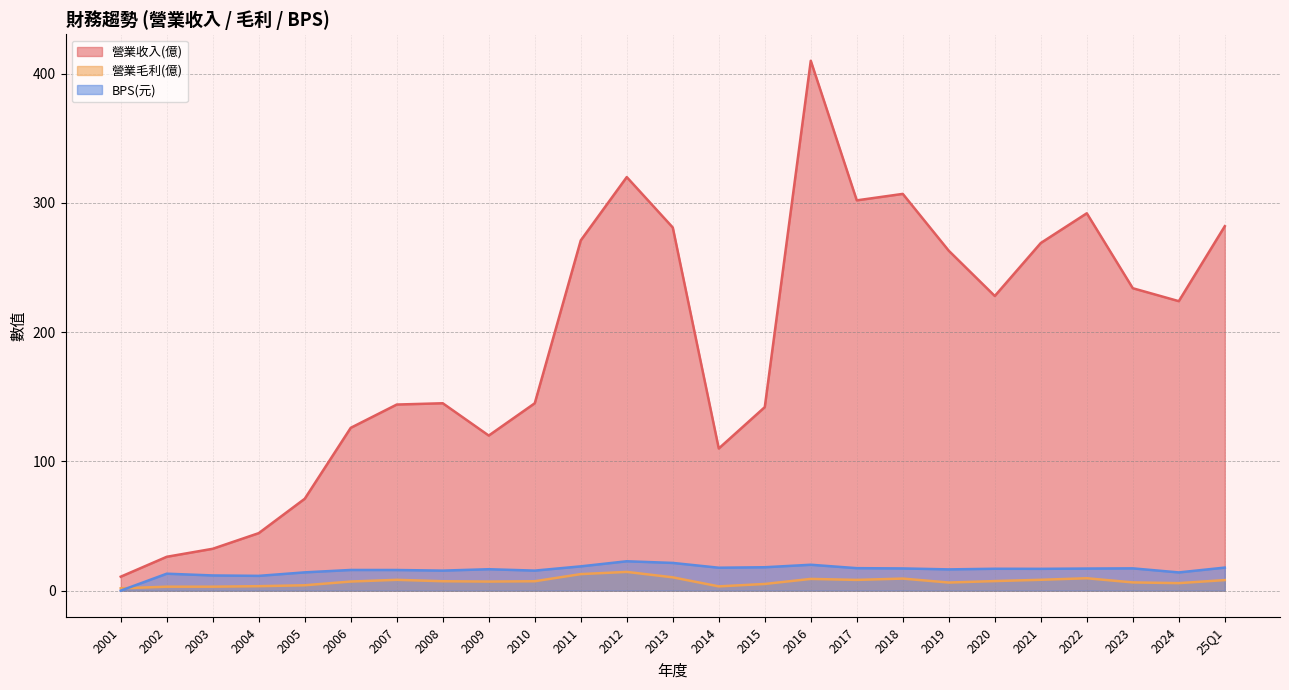

Reading right to left, list all the values displayed in this chart.

營業收入(億): 282.0	224.0	234.0	292.0	269.0	228.0	263.0	307.0	302.0	410.0	142.0	110.0	281.0	320.0	271.0	145.0	120.0	145.0	144.0	126.0	71.1	44.5	32.4	26.2	10.8
營業毛利(億): 8.2	5.8	6.4	9.6	8.4	7.4	6.3	9.3	8.3	9.1	5.2	3.3	10.3	14.5	12.8	7.3	7.0	7.3	8.4	7.0	4.2	3.5	3.1	3.1	1.8
BPS(元): 17.8	14.1	17.2	17.1	16.9	16.9	16.4	17.2	17.4	20.0	18.1	17.7	21.4	22.7	18.8	15.5	16.6	15.5	16.0	16.0	14.2	11.4	11.8	13.1	0.0